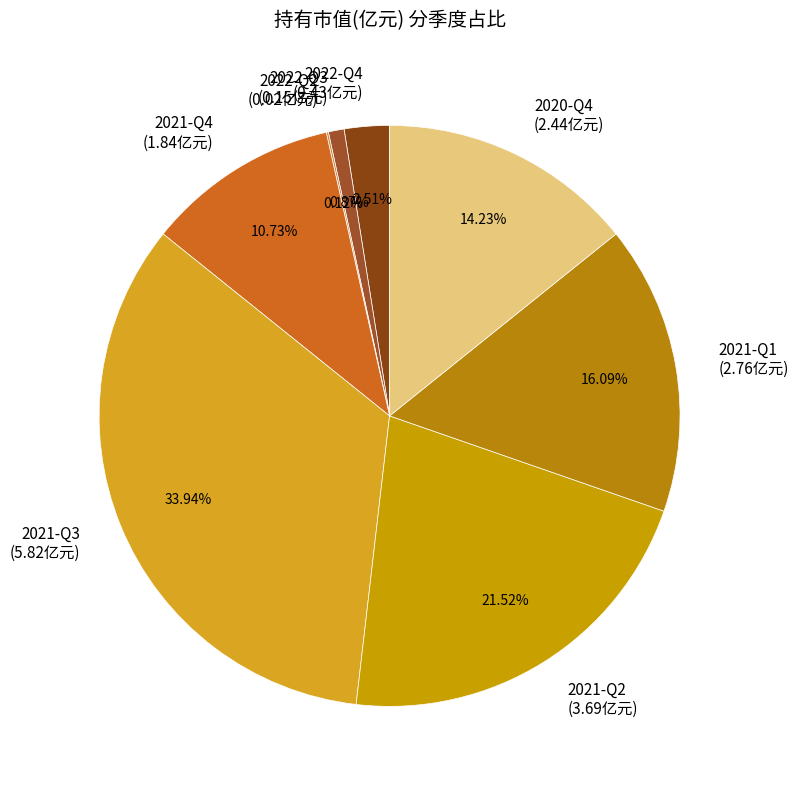

Does 2022-Q4 account for over 50% of the chart?

No